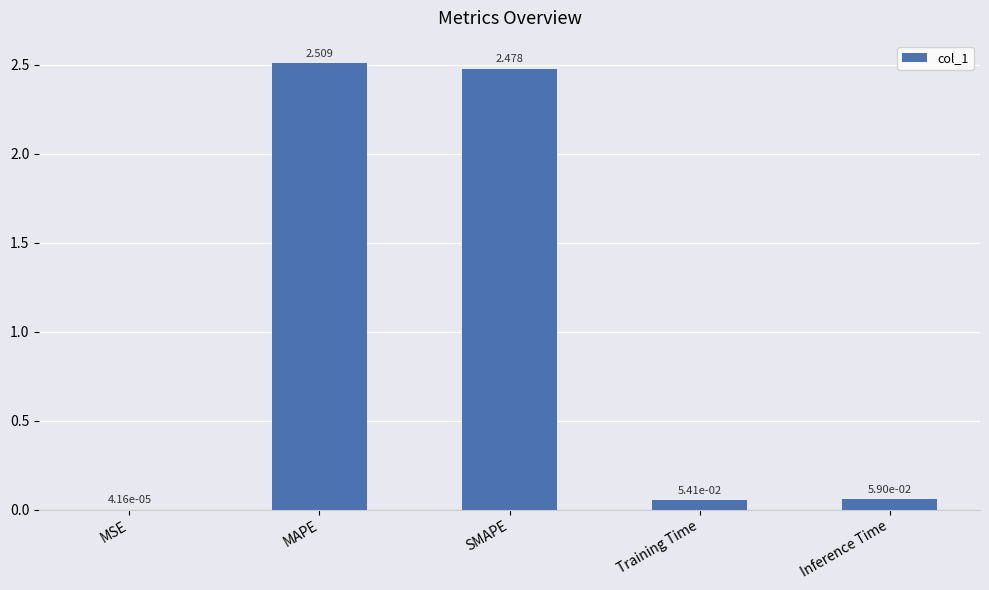

Between SMAPE and Inference Time, which is larger?

SMAPE